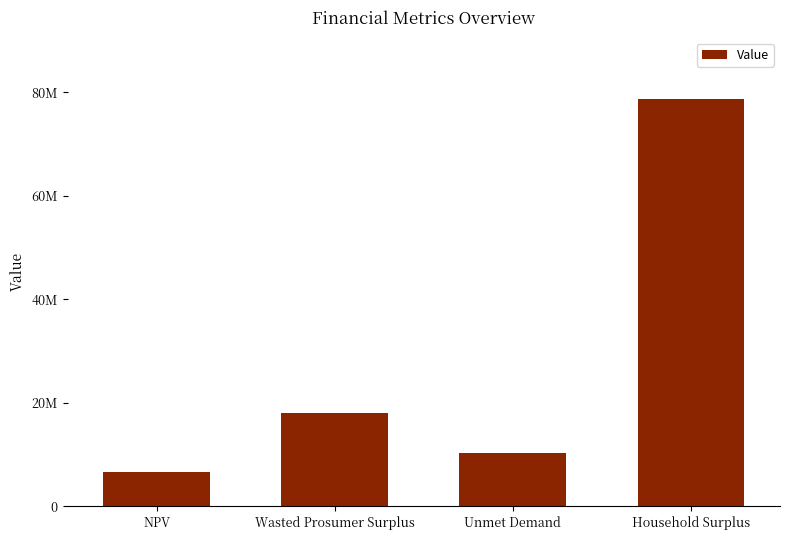

What is the difference between the maximum and minimum values?

72056740.7